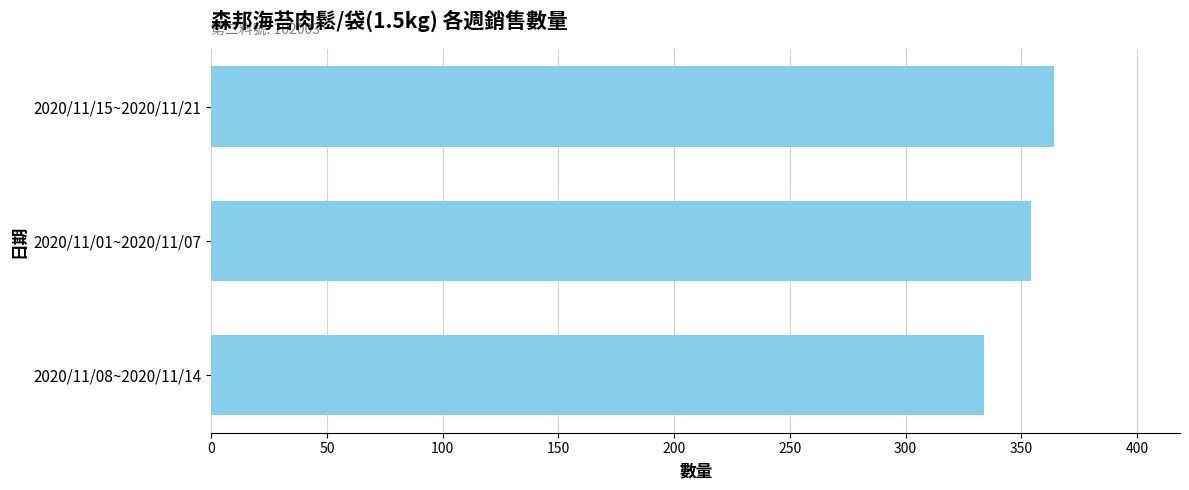

Which has a higher value, 2020/11/08~2020/11/14 or 2020/11/15~2020/11/21?

2020/11/15~2020/11/21